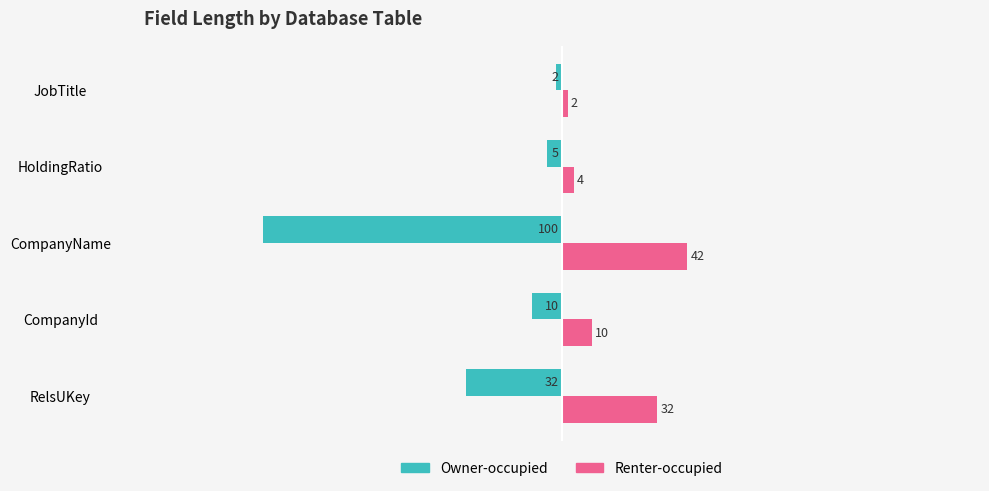

True or false: Renter-occupied has a value of 10 at CompanyId.

True